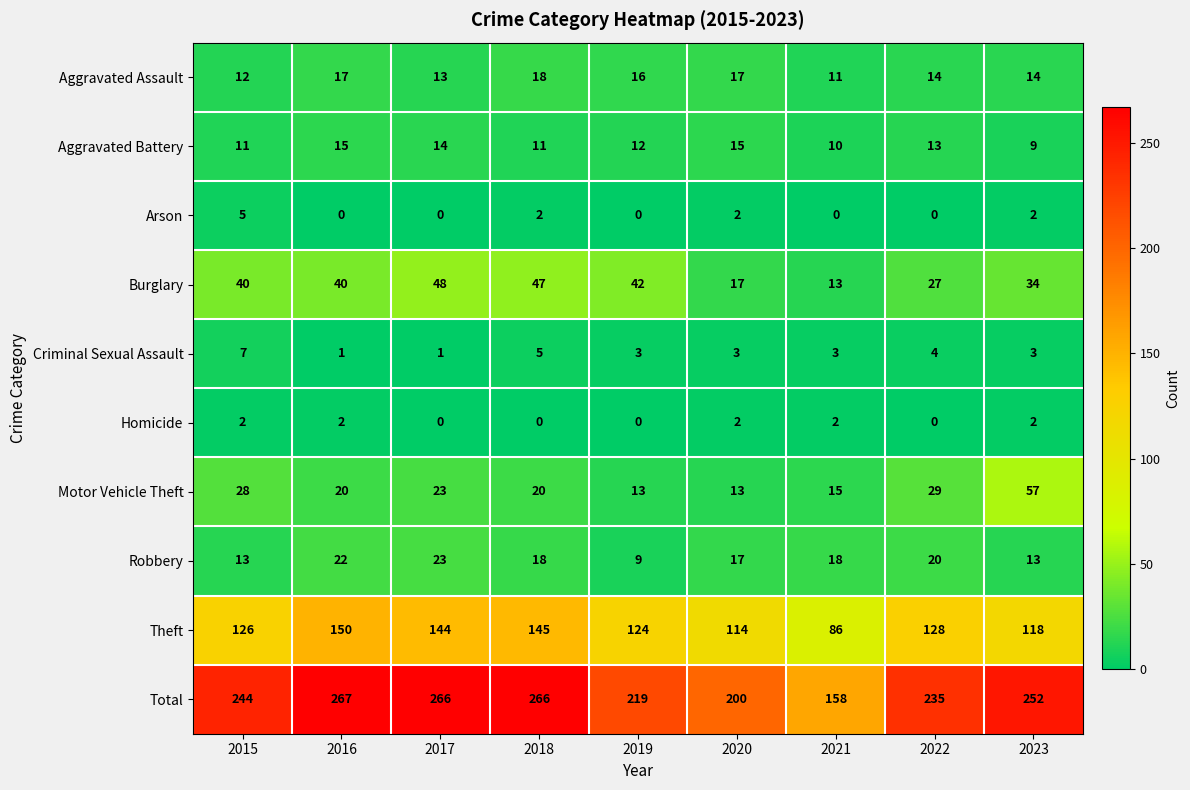

Count the Aggravated Assault values in the range 13 to 17.

6